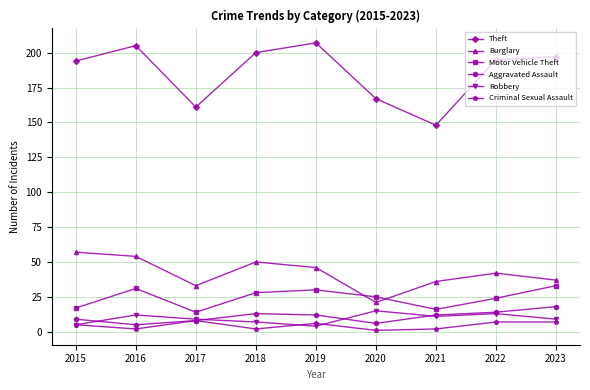

What are all the series names shown in the legend?

Theft, Burglary, Motor Vehicle Theft, Aggravated Assault, Robbery, Criminal Sexual Assault